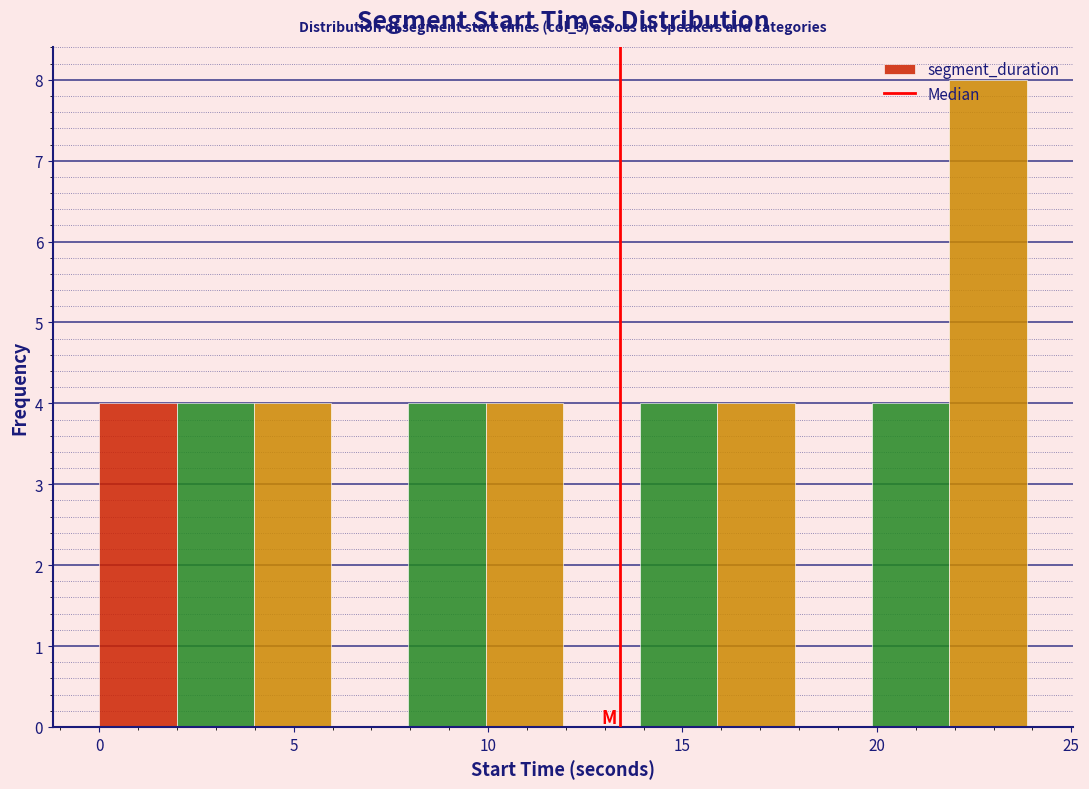

Read against the x-axis, roughly where is the centre of the tallest bar?

23.0